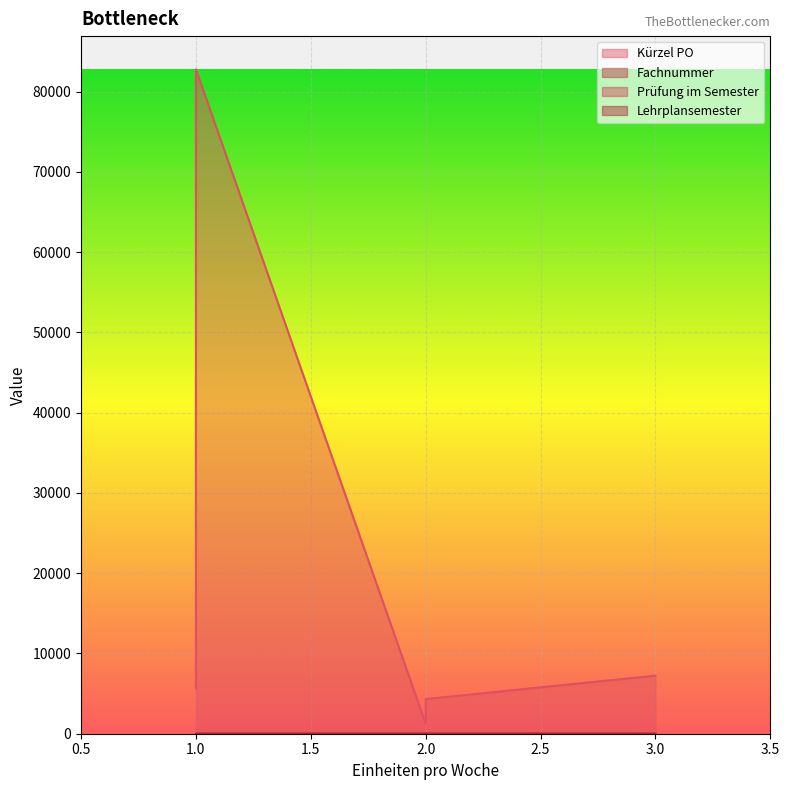

True or false: Kürzel PO and Prüfung im Semester intersect in this chart.

False